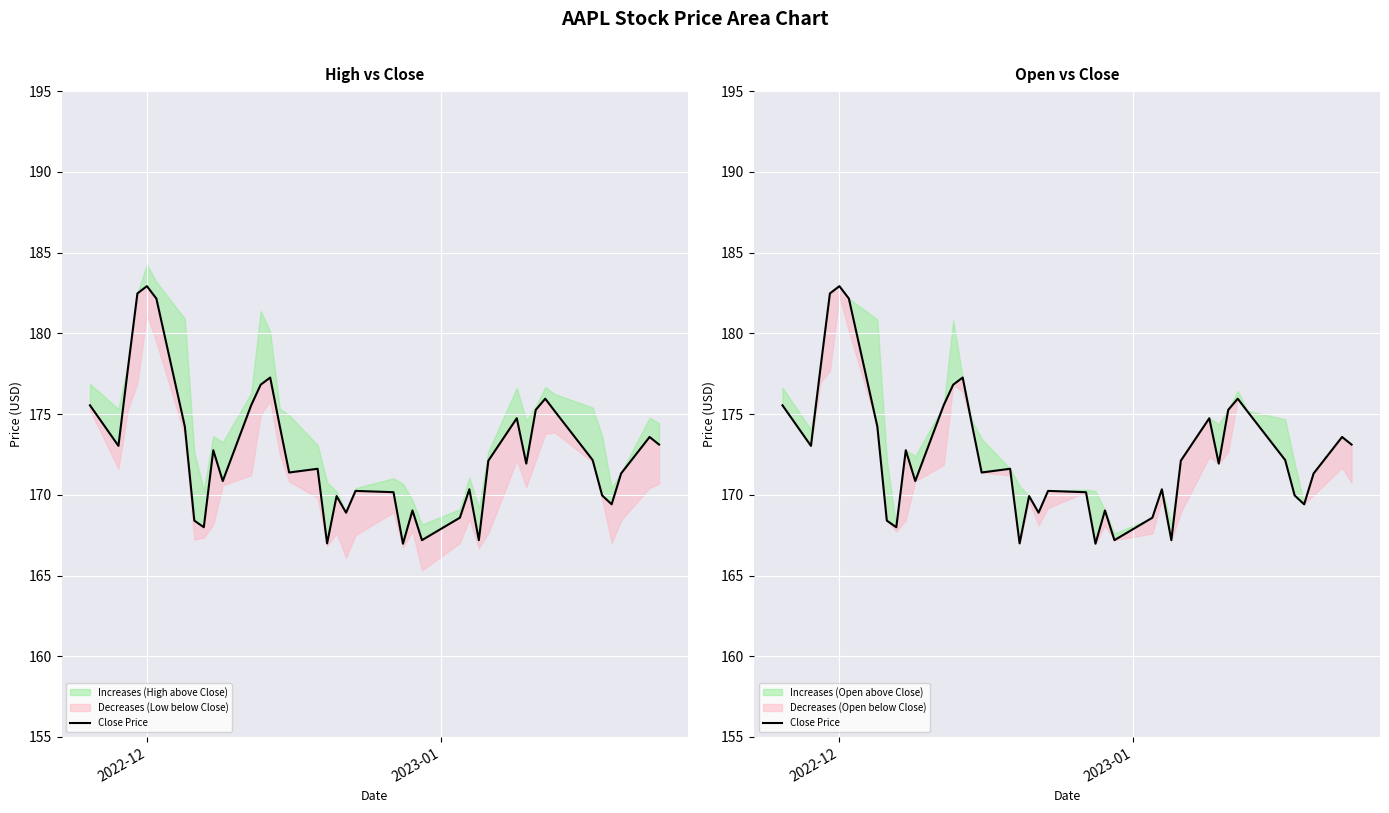

What is the difference between the maximum and minimum values?

15.9